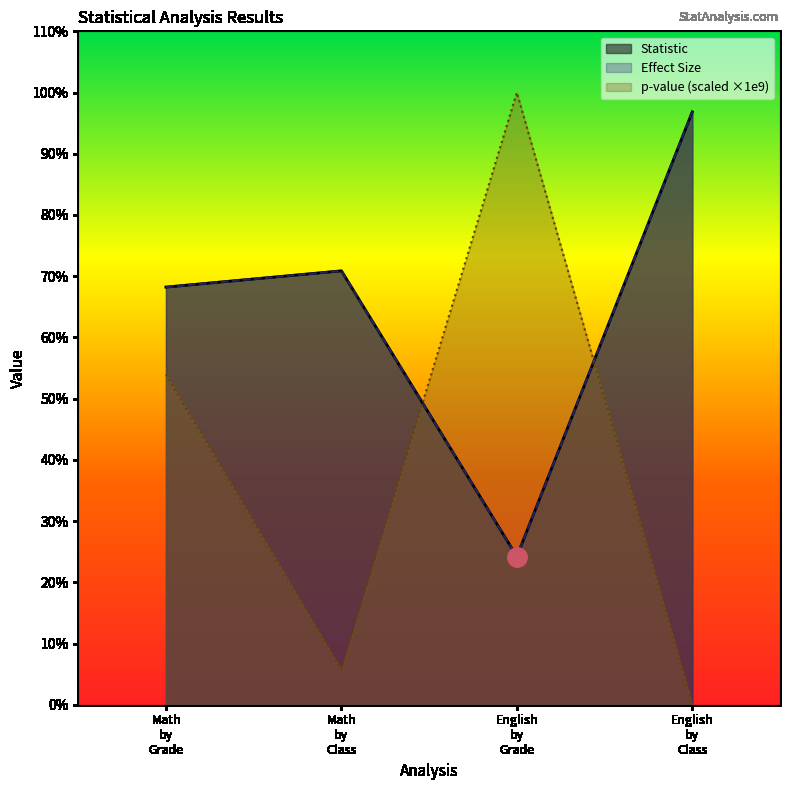

What is the greatest value displayed?

1.0